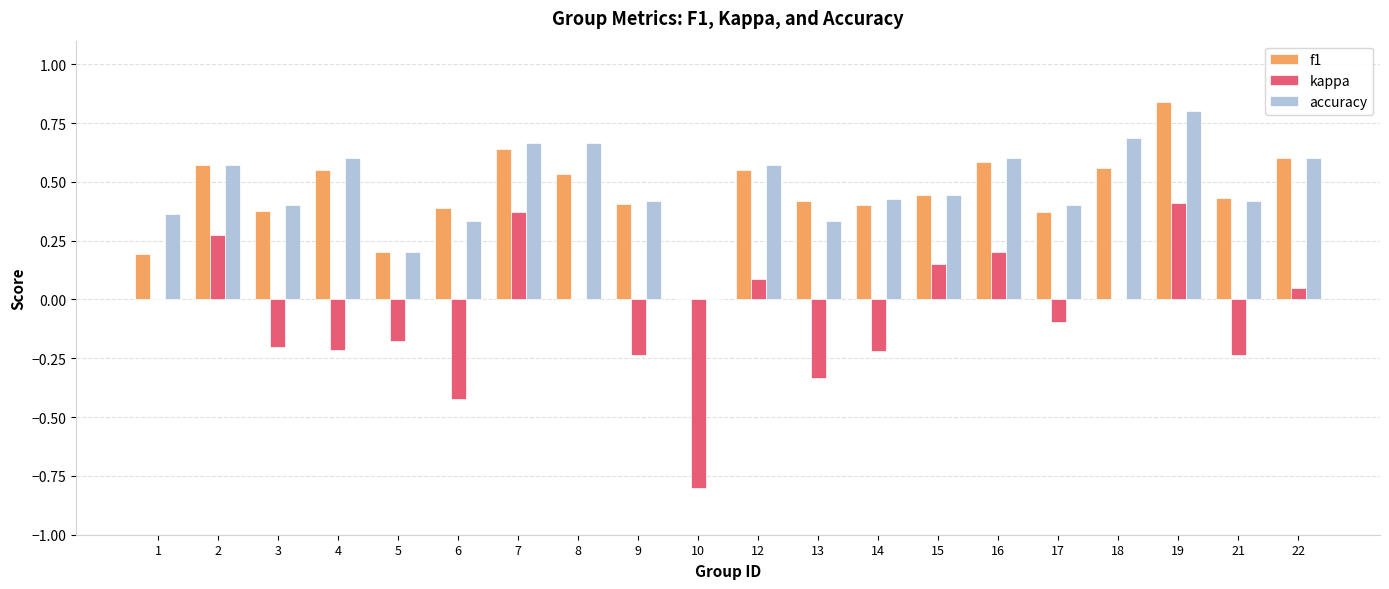

How many groups of bars are there?

20